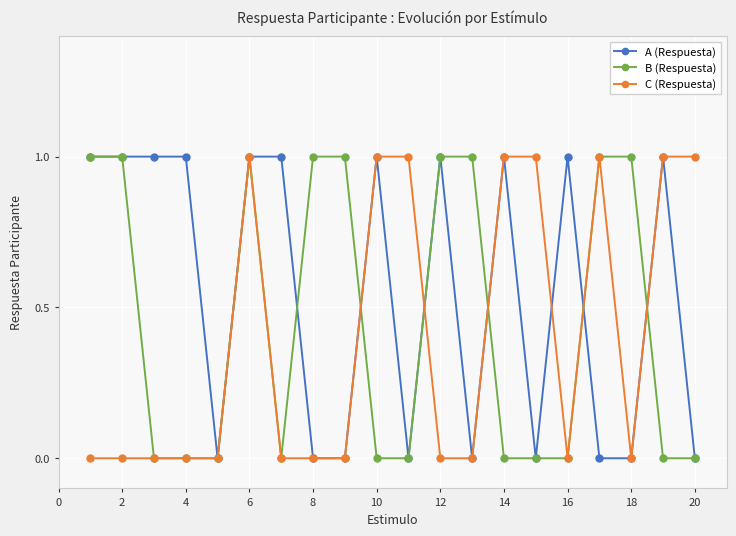

Which series has the largest total across all categories?

A (Respuesta)